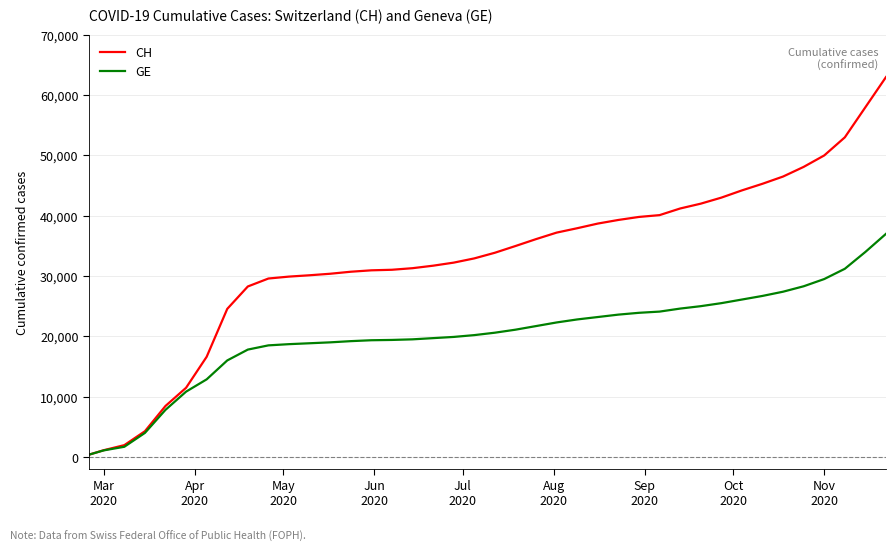

Which series has the largest range (max minus min)?

CH